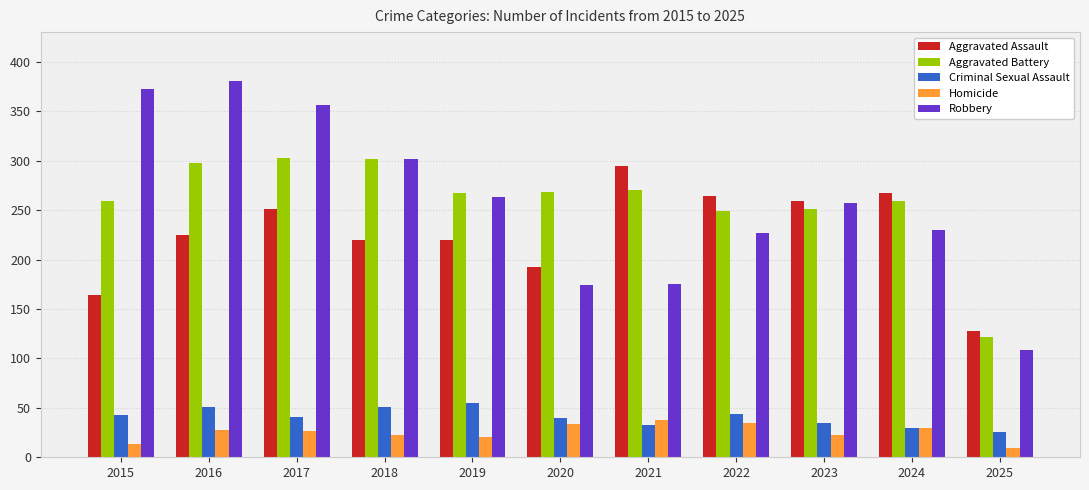

What is the highest value of the Robbery series?

381